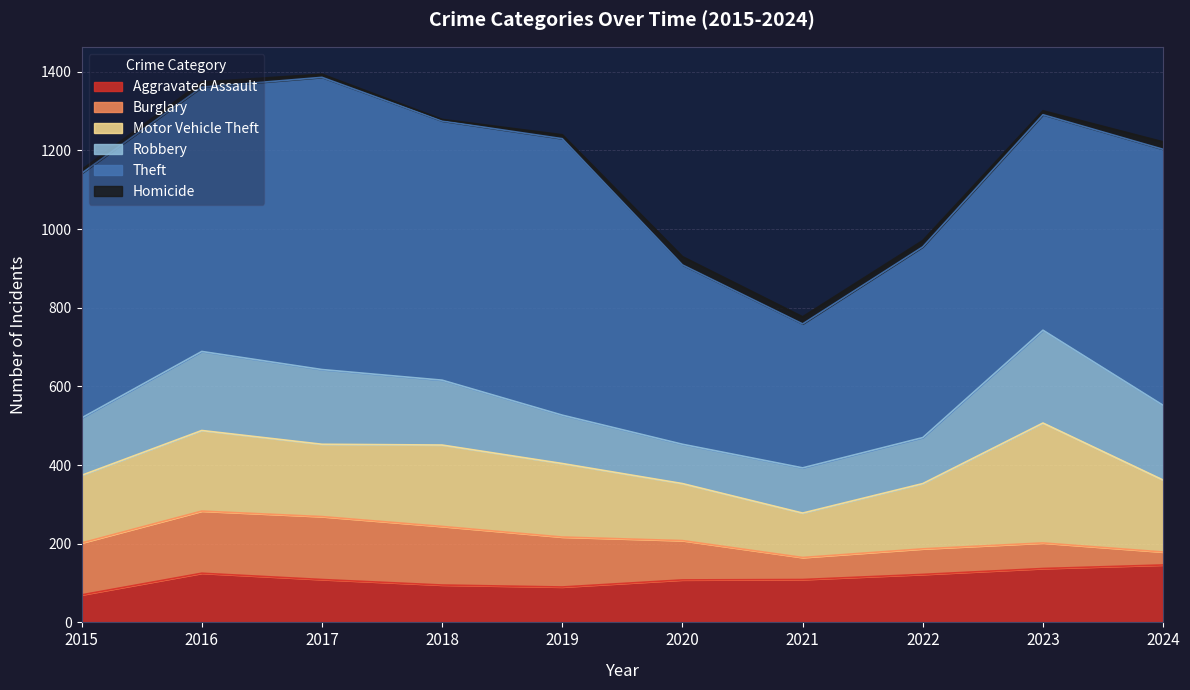

Reading left to right, what are all the values shown in this chart?

Aggravated Assault: 70	125	109	95	90	108	109	122	137	146
Burglary: 132	158	160	149	127	100	56	65	65	33
Motor Vehicle Theft: 172	205	184	207	187	145	113	166	305	183
Robbery: 146	201	190	165	123	100	115	117	236	190
Theft: 622	672	743	659	703	456	366	485	548	651
Homicide: 9	13	8	4	10	21	18	16	10	19